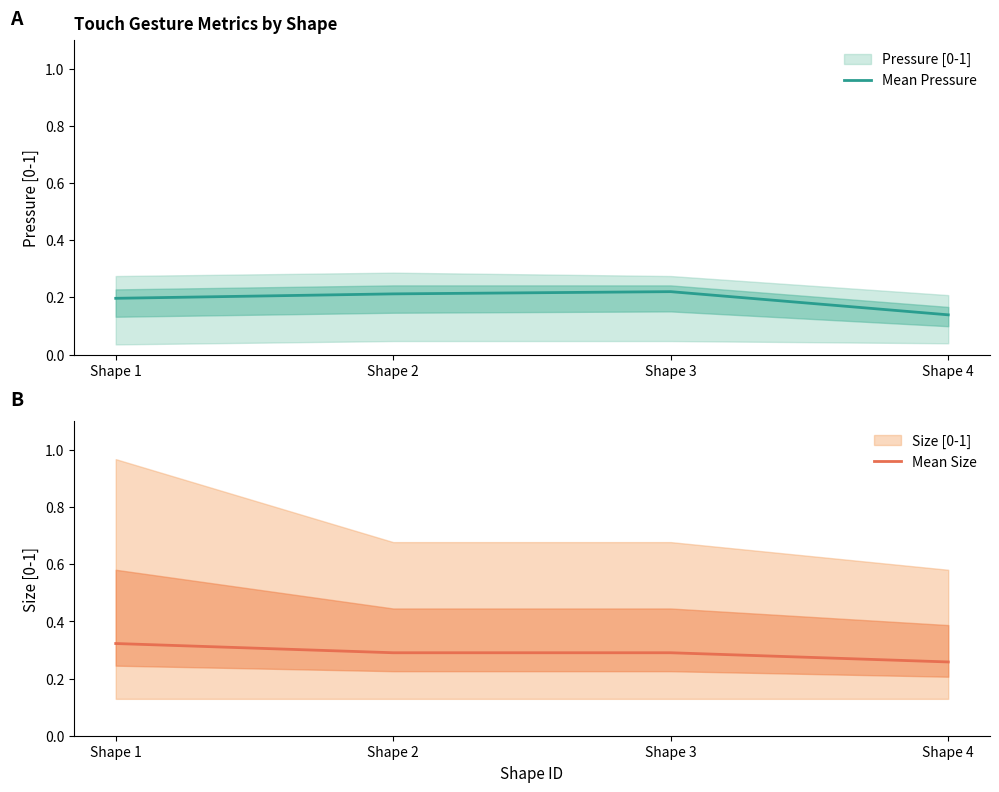

Rank the series by their maximum value, from highest to lowest.

Mean Size, Mean Pressure